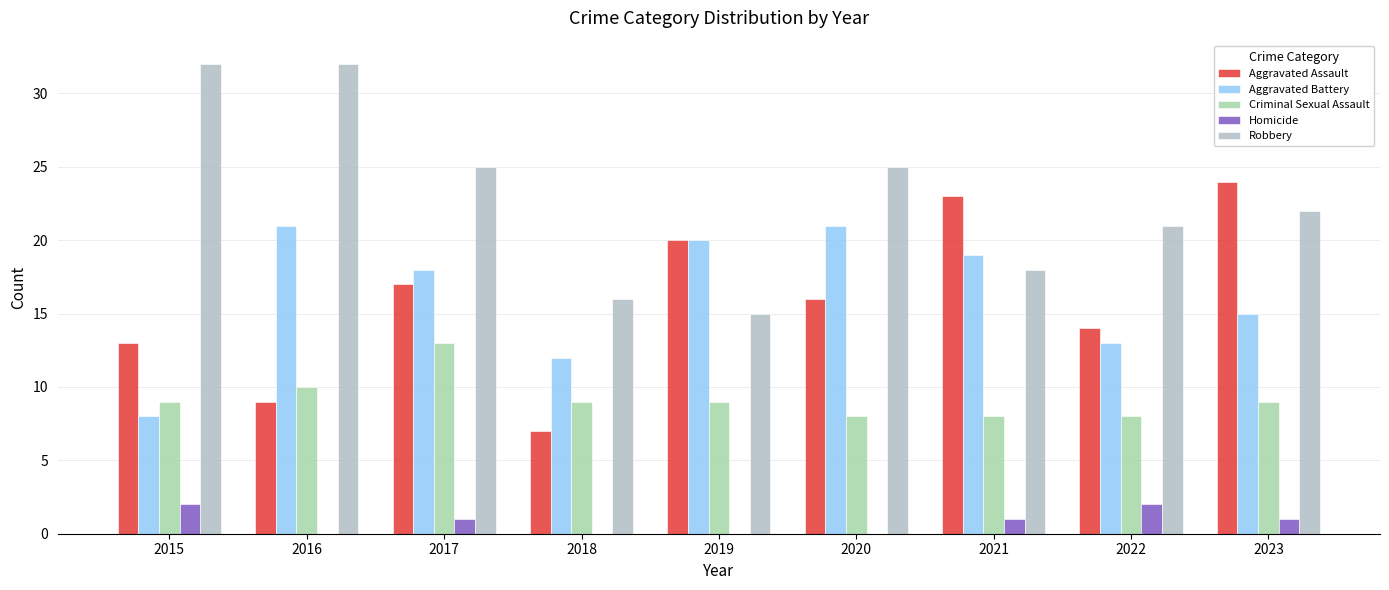

Which series has the widest spread of values?

Aggravated Assault